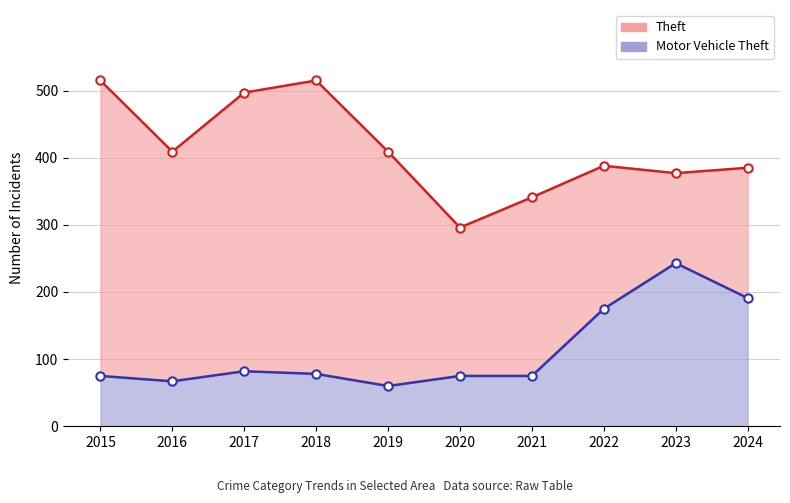

The Theft series shows 115 at 2022. True or false?

False